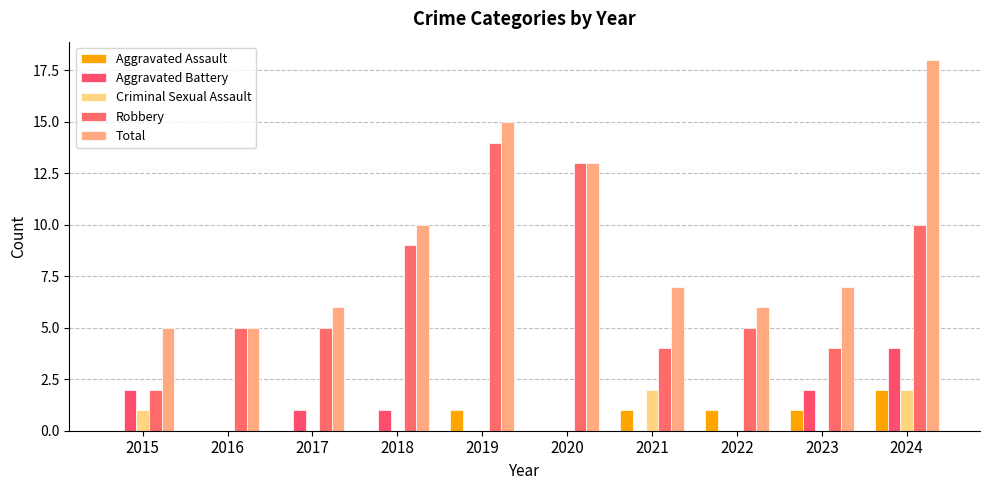

Which label corresponds to the largest value in the chart?

2024